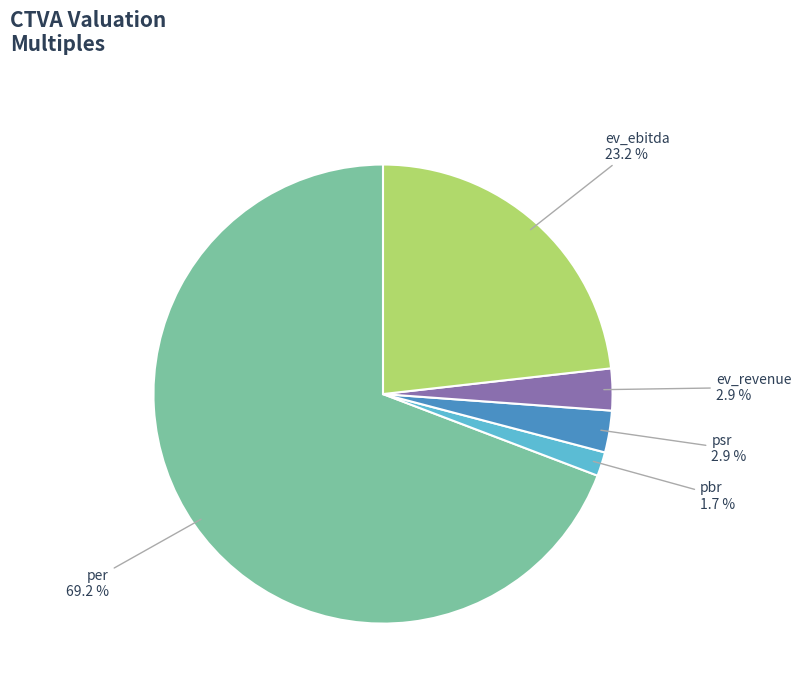

Count the number of slices in the pie.

5